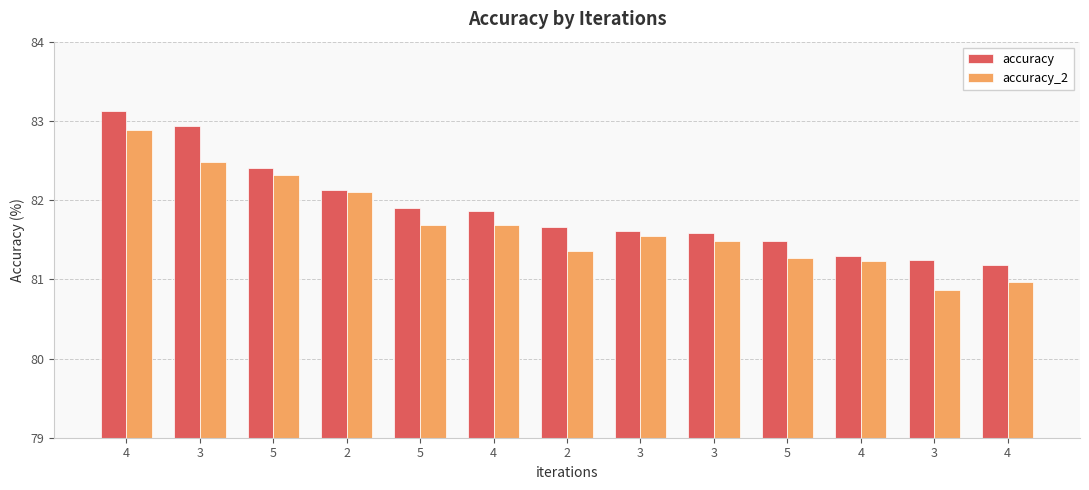

What is the difference between the maximum and minimum values in the accuracy series?

1.9